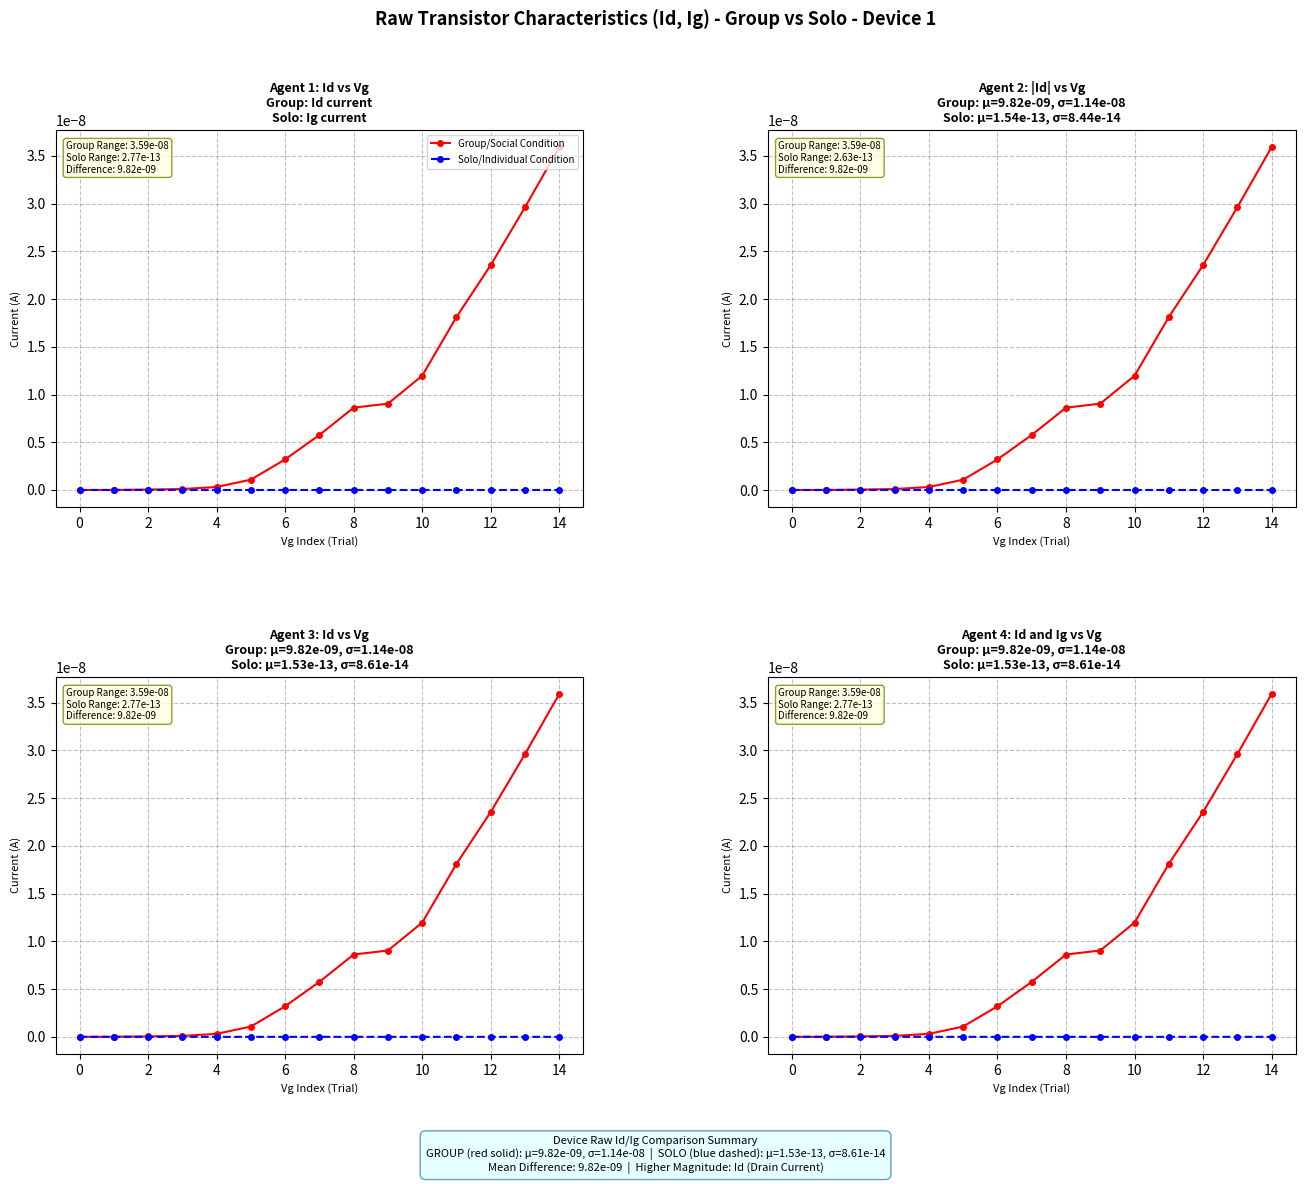

At which category is the sum across all series the highest?

14